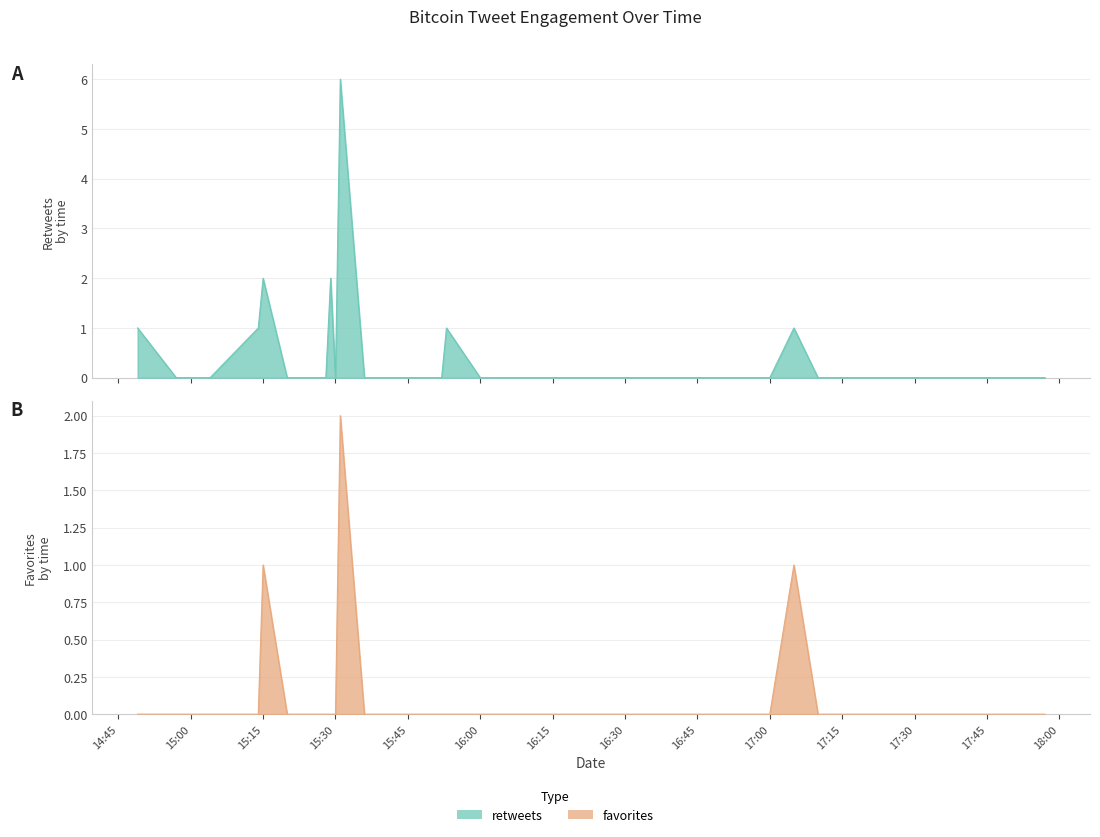

Is it true that retweets equals 0 at 2012-06-23 15:04?

True